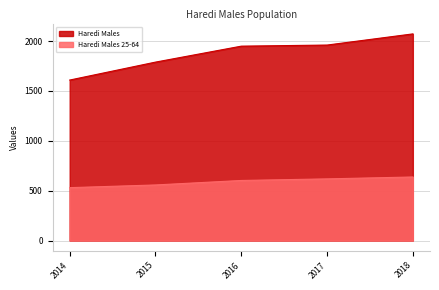

At which category is the sum across all series the highest?

2018